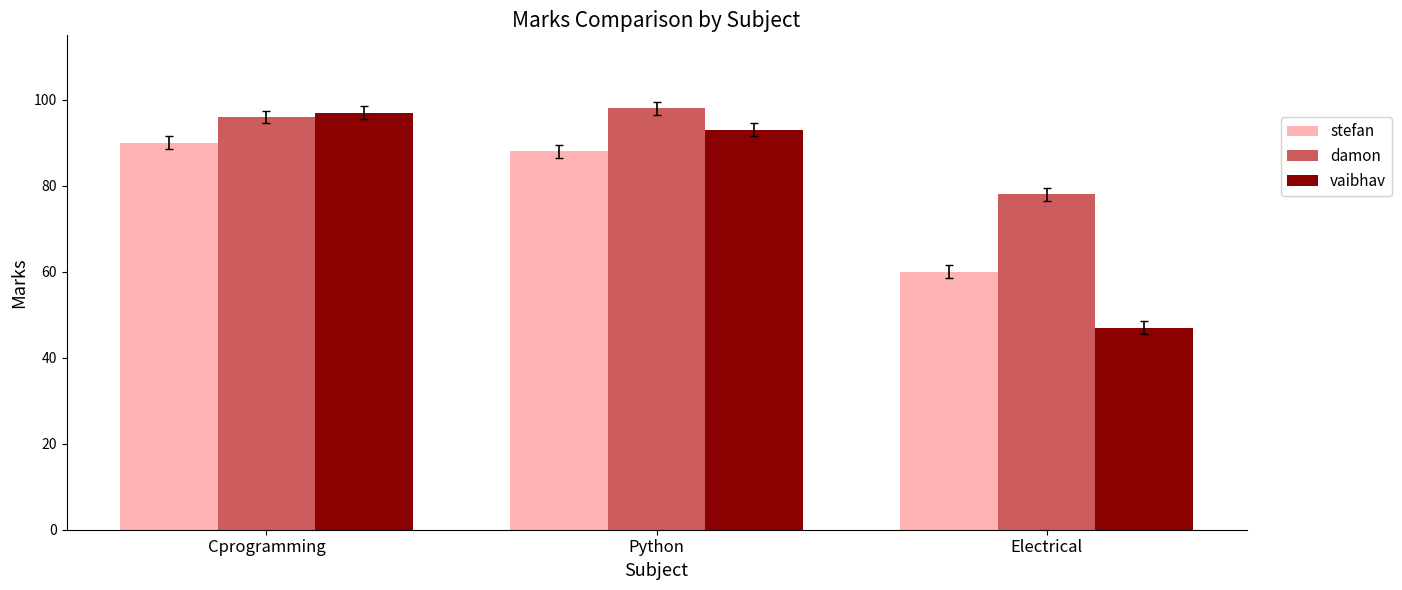

What is the minimum value for vaibhav?

47